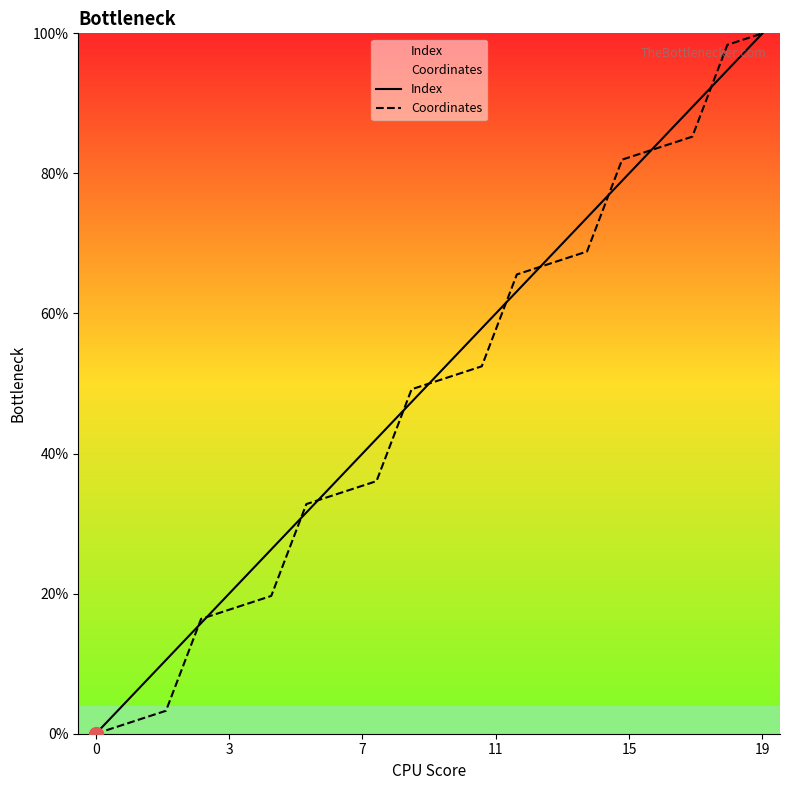

What is the greatest value displayed?

100.0